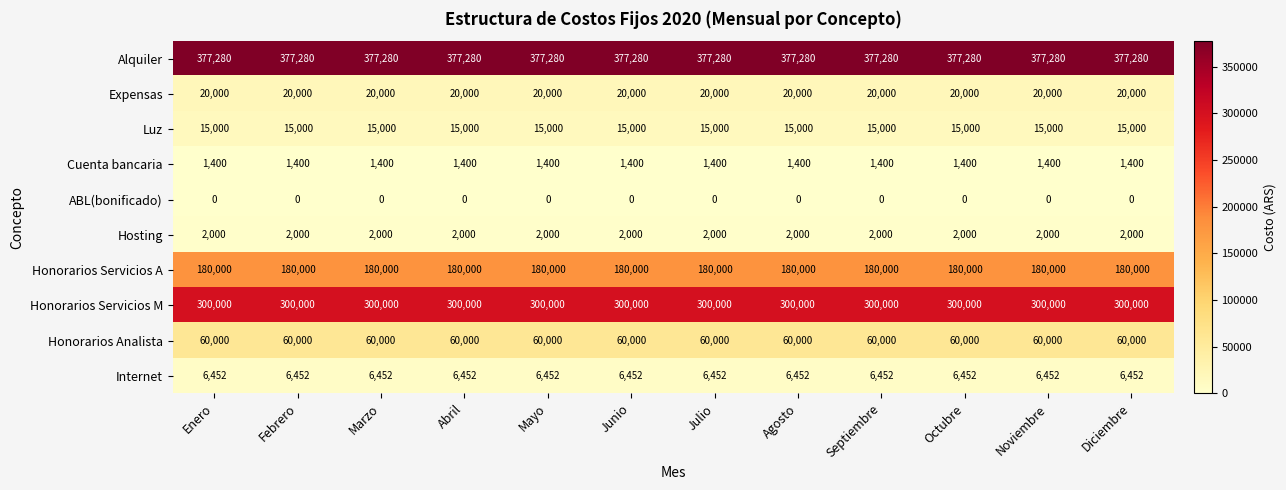

Rank the series at Mayo from highest to lowest value.

Alquiler, Honorarios Servicios M, Honorarios Servicios A, Honorarios Analista, Expensas, Luz, Internet, Hosting, Cuenta bancaria, ABL(bonificado)